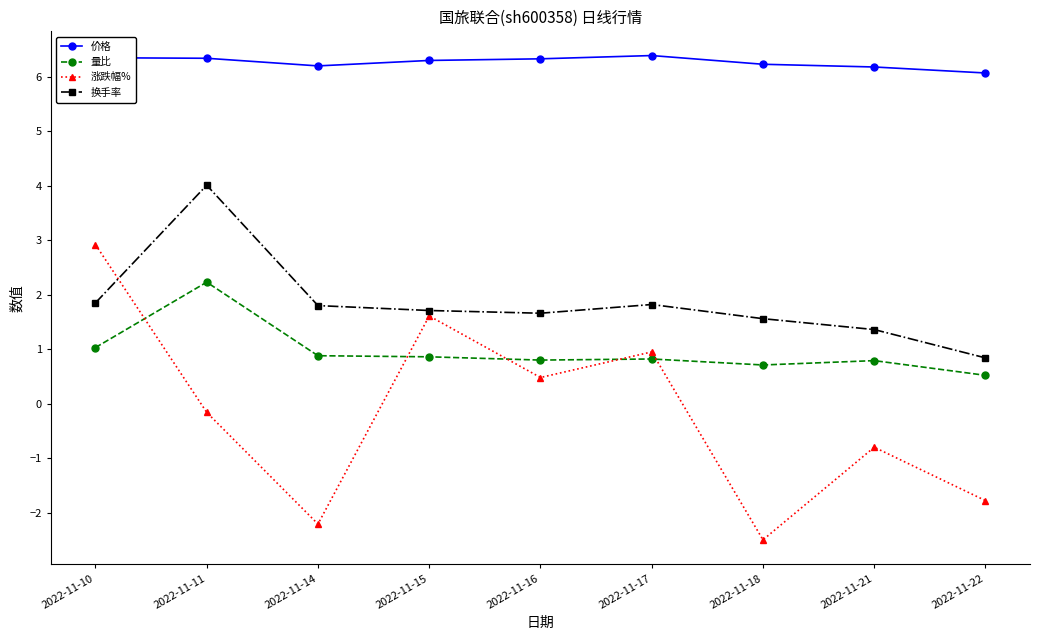

In 量比, how many points are lower than both neighbors (excluding endpoints)?

2